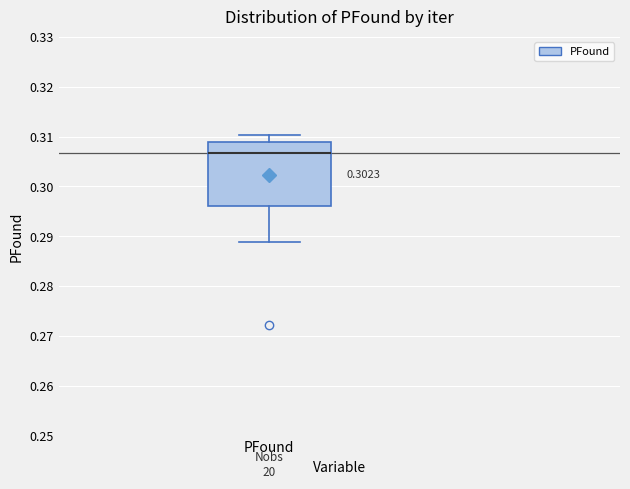

Read this box plot against the y-axis: the position of the median line, the range covered by the box, and the ends of both whiskers. The values are not printed on the chart, so give them approximately, as read against the axis.

median 0.307, box 0.296 to 0.309, whiskers 0.289 to 0.310